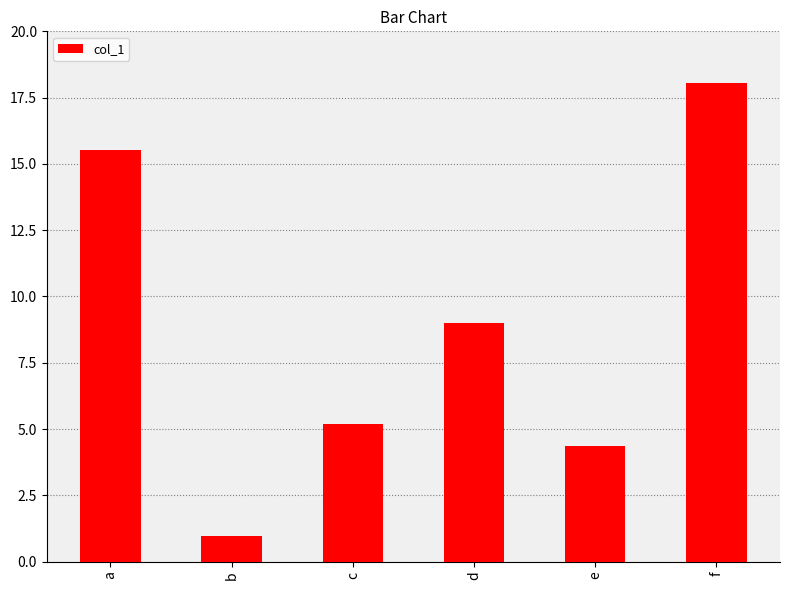

Between d and c, which is larger?

d